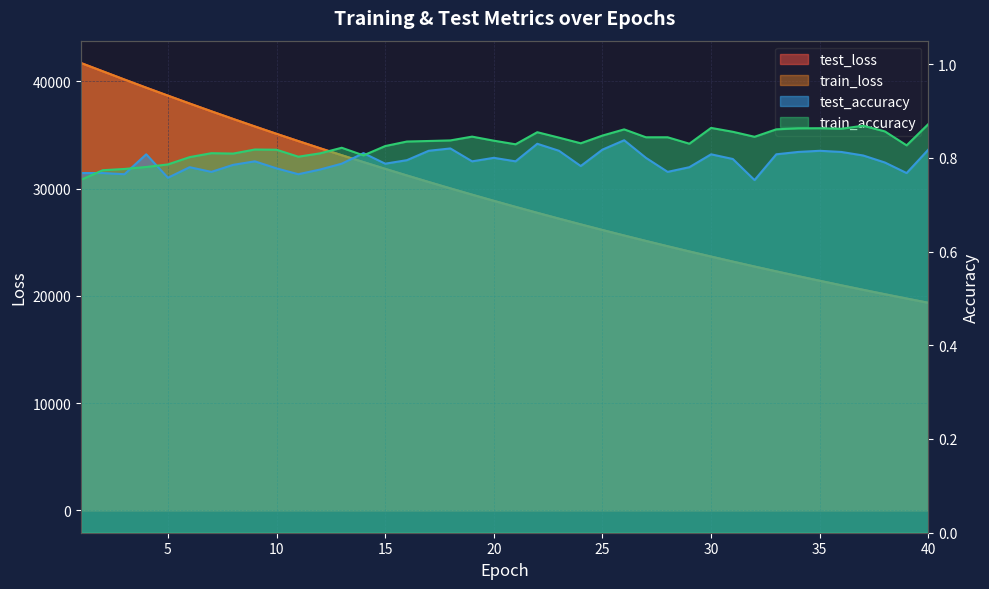

What is the total value across all series at 19?

58874.3